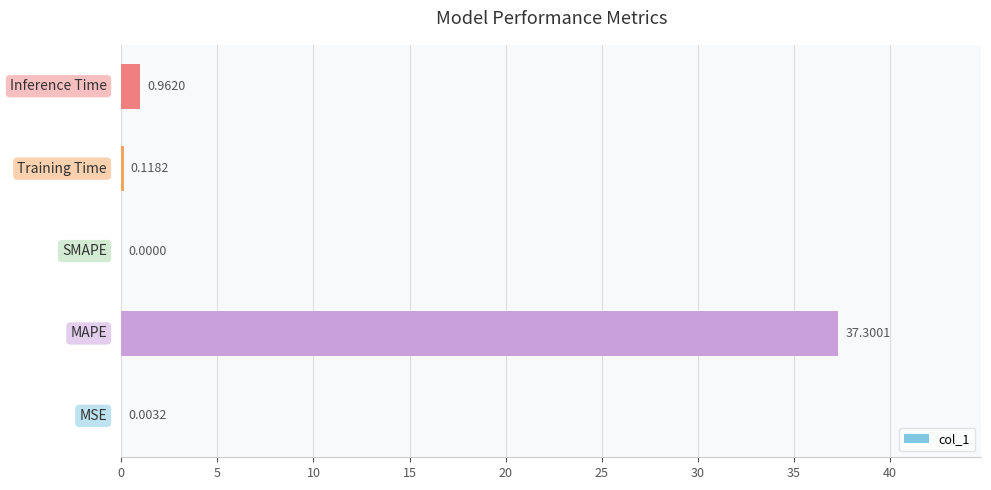

What is the average value?

7.7